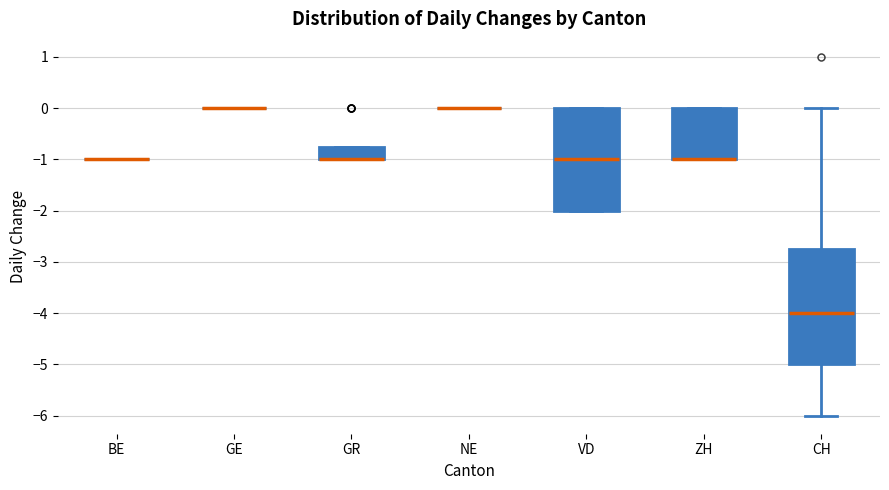

Reading left to right, transcribe this box plot: for each box, give where its median line is, the range the box spans, and where its two whiskers end, as read against the y-axis. The values are not printed on the chart, so give them approximately, as read against the axis.

BE: box collapsed to a line at -1.0, whiskers -1.0 to -1.0
GE: box collapsed to a line at 0.0, whiskers 0.0 to 0.0
GR: median -1.0 (drawn on the box's lower edge), box -1.0 to -0.7, whiskers -1.0 to -0.7
NE: box collapsed to a line at 0.0, whiskers 0.0 to 0.0
VD: median -1.0, box -2.0 to 0.0, whiskers -2.0 to 0.0
ZH: median -1.0 (drawn on the box's lower edge), box -1.0 to 0.0, whiskers -1.0 to 0.0
CH: median -4.0, box -5.0 to -2.7, whiskers -6.0 to 0.0